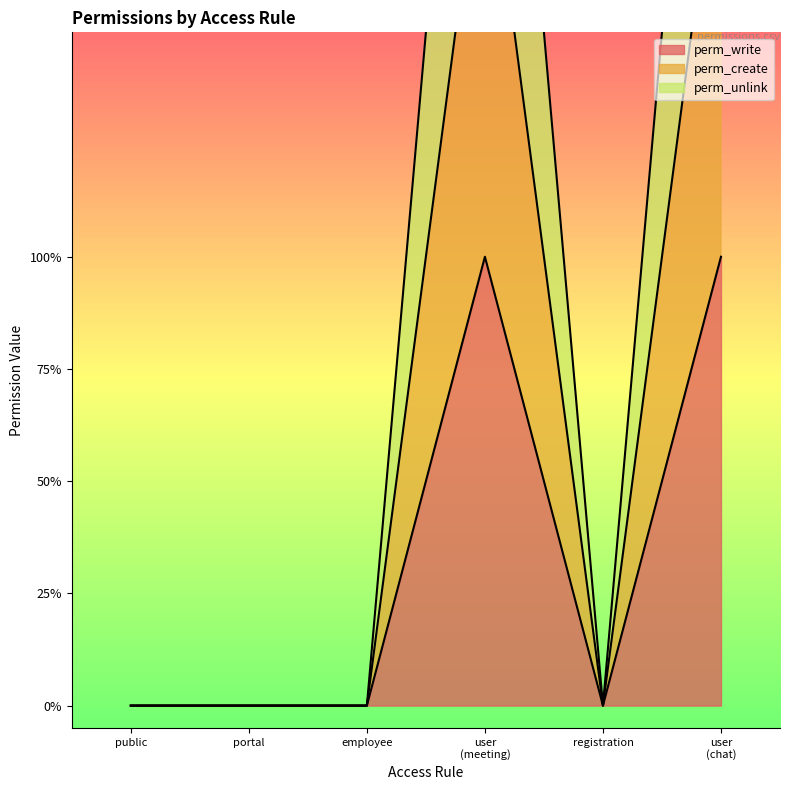

True or false: perm_unlink and perm_write intersect in this chart.

False